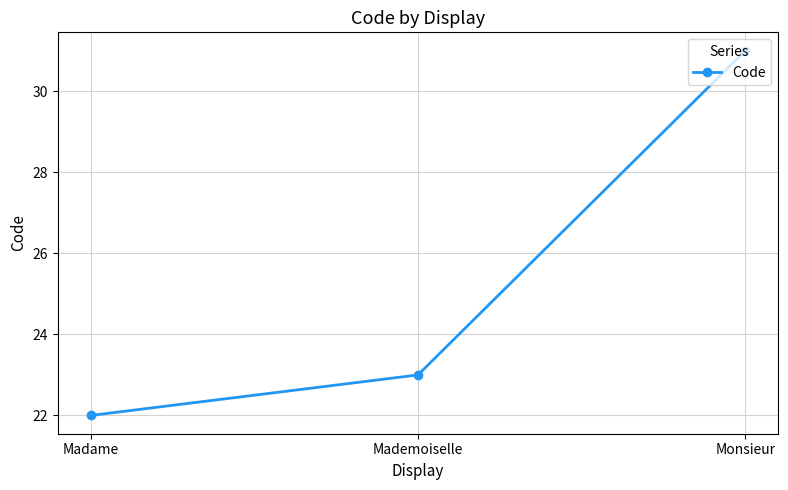

The value at Mademoiselle is 32. True or false?

False